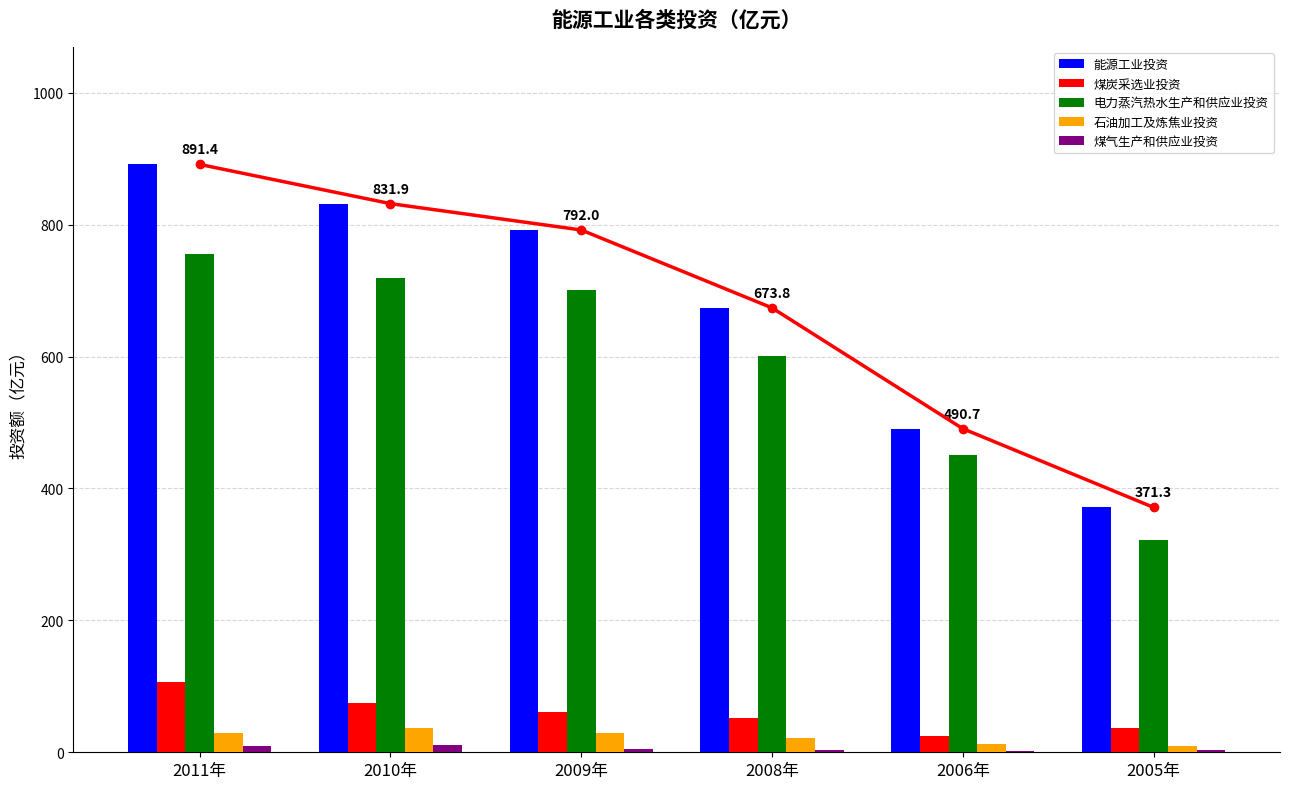

Reading left to right, list all the values displayed in this chart.

能源工业投资: 2011年=891.4	2010年=831.9	2009年=792.0	2008年=673.8	2006年=490.7	2005年=371.3
煤炭采选业投资: 2011年=106.4	2010年=74.9	2009年=60.5	2008年=51.3	2006年=25.0	2005年=37.1
电力蒸汽热水生产和供应业投资: 2011年=755.7	2010年=718.9	2009年=701.1	2008年=600.2	2006年=451.3	2005年=321.2
石油加工及炼焦业投资: 2011年=29.1	2010年=37.4	2009年=29.6	2008年=22.0	2006年=12.5	2005年=9.6
煤气生产和供应业投资: 2011年=9.2	2010年=10.4	2009年=5.5	2008年=4.2	2006年=1.9	2005年=3.3